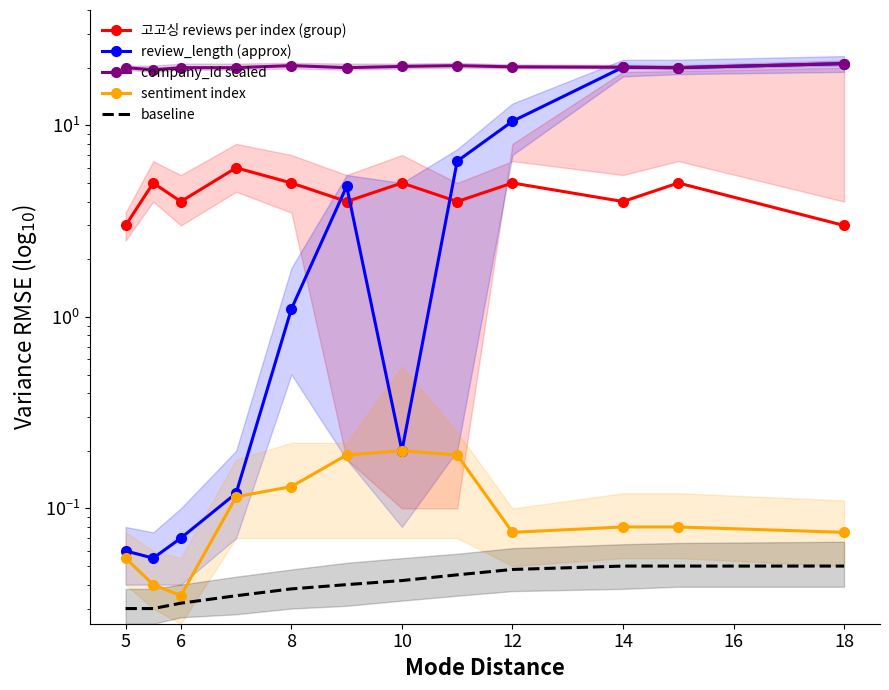

Which series has the widest spread of values?

review_length (approx)